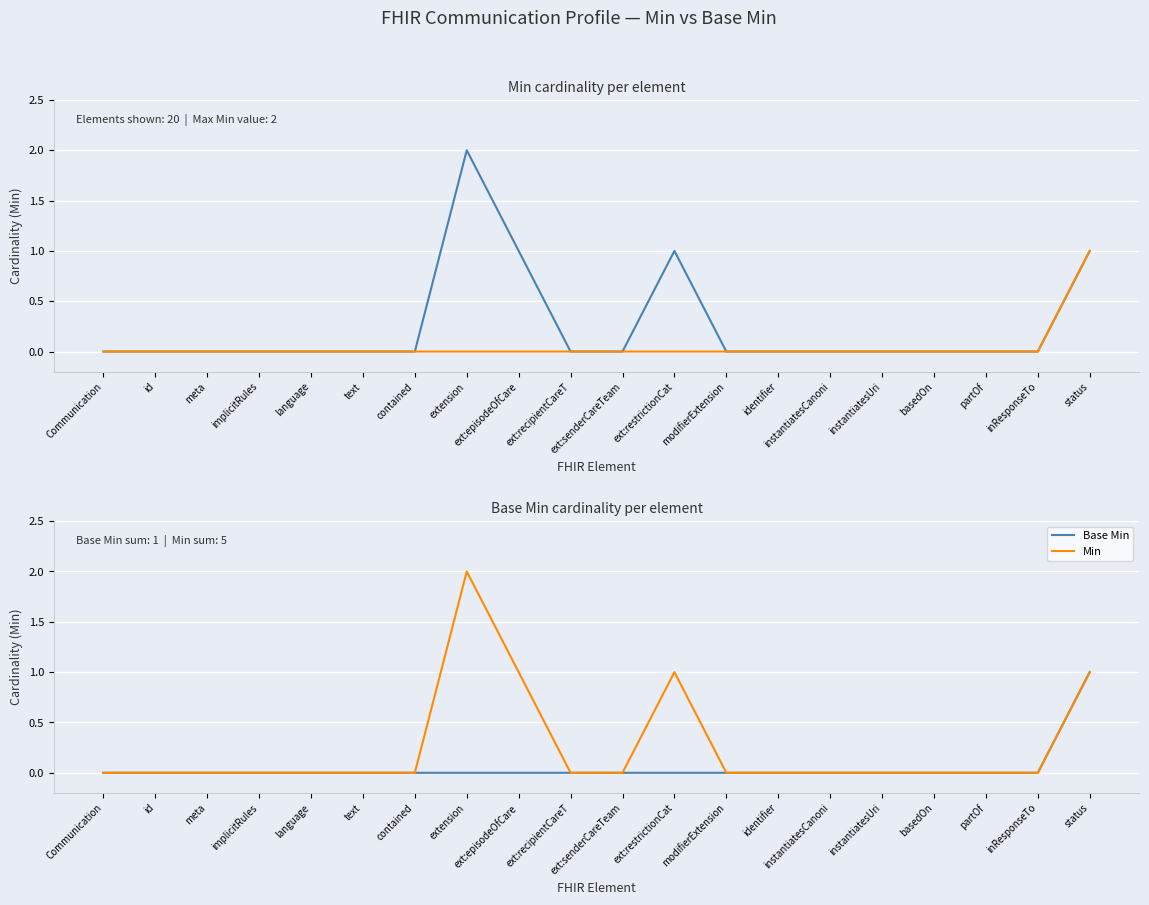

True or false: Min and Base Min cross at least once.

False